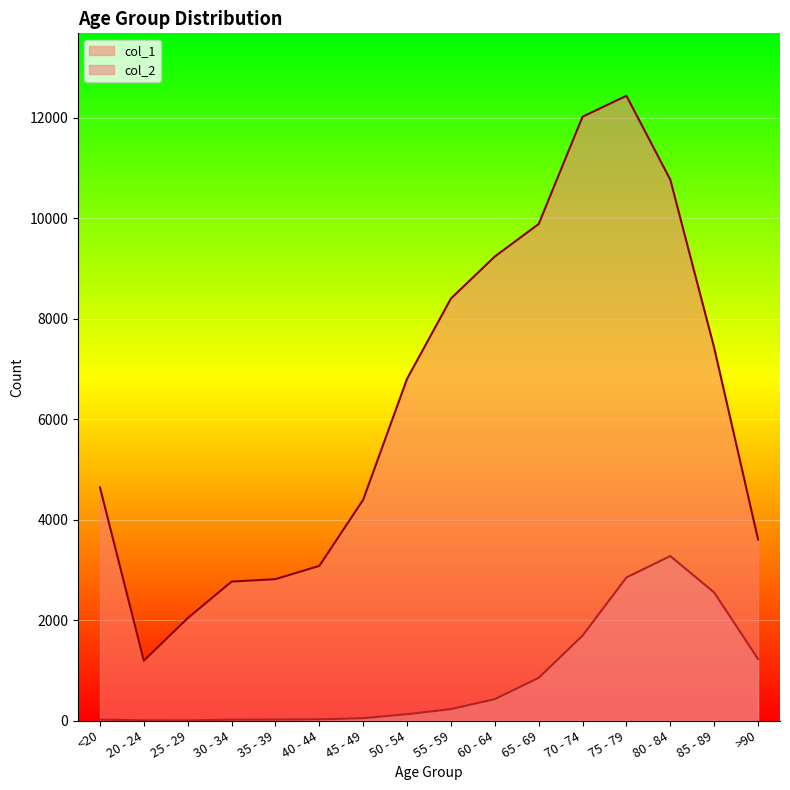

True or false: col_1 and col_2 cross at least once.

False